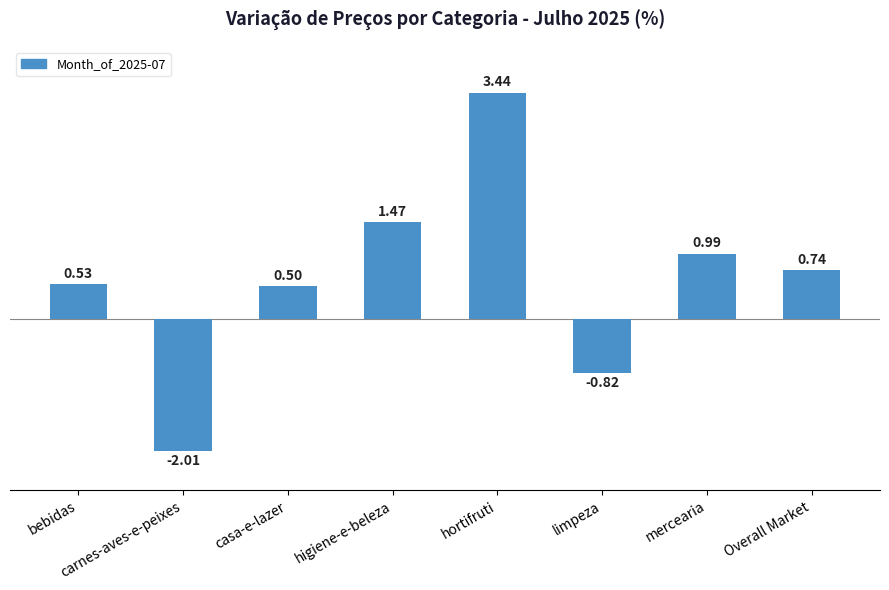

Where does the data first go above 0?

bebidas